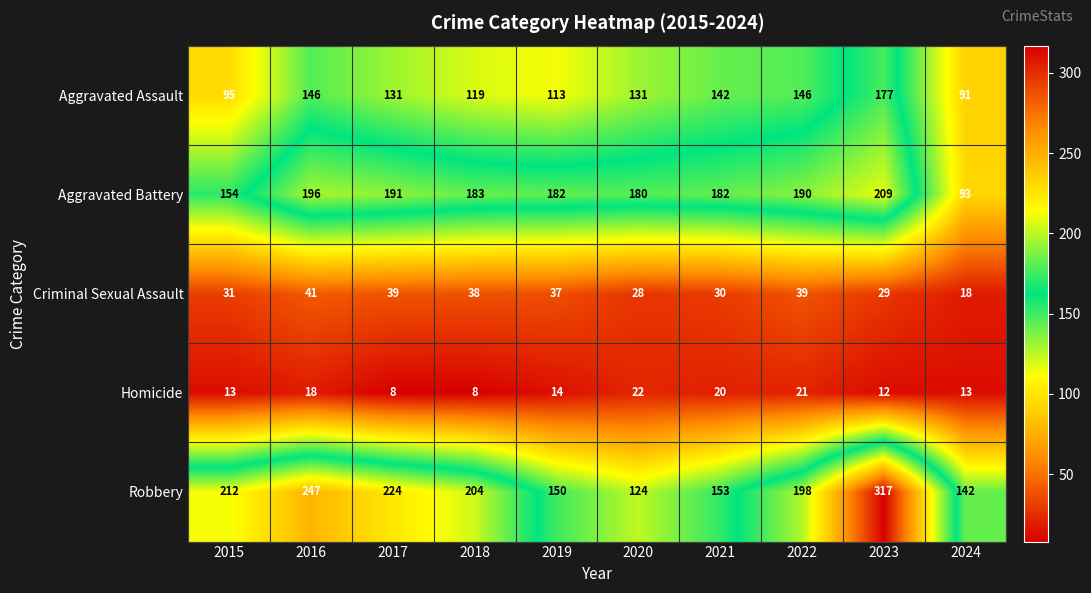

What is the minimum value shown in the chart?

8